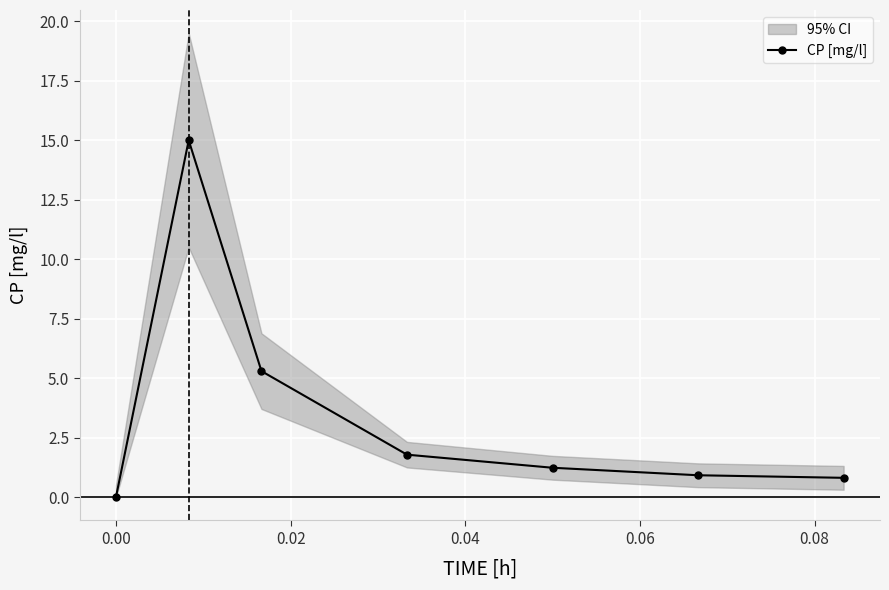

What is the maximum value shown in the chart?

15.0